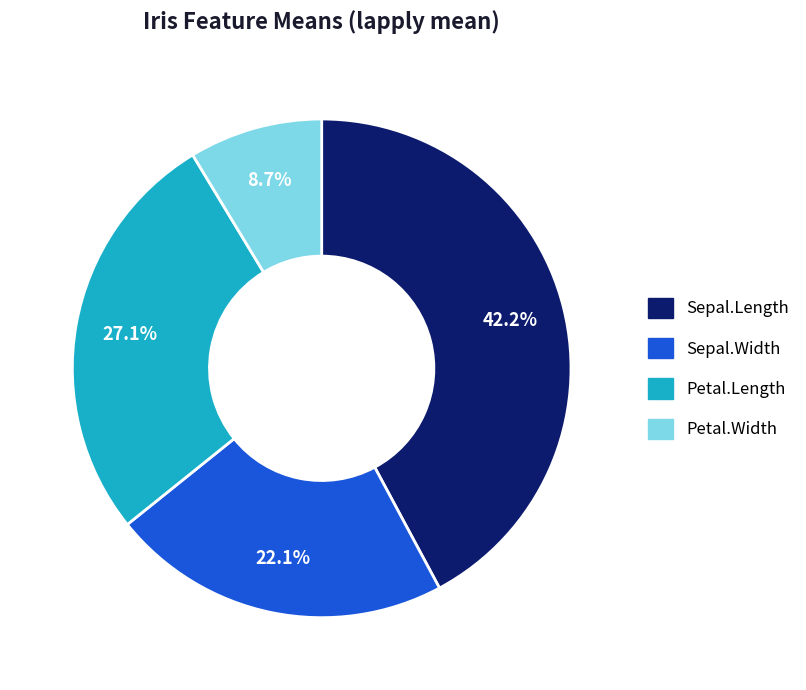

Is it true that Sepal.Length is 35% of the pie?

False